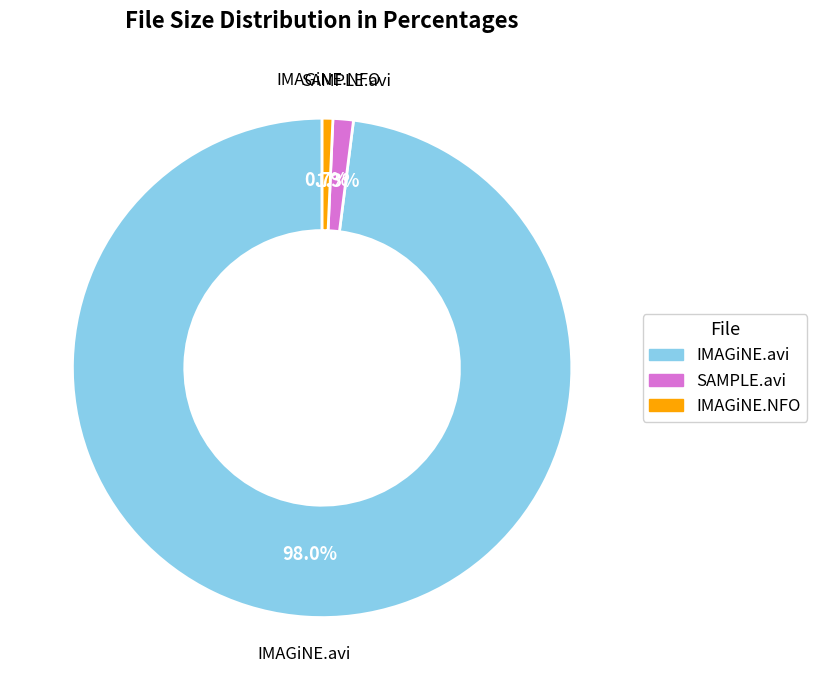

Is there any slice that represents more than half of the pie?

Yes